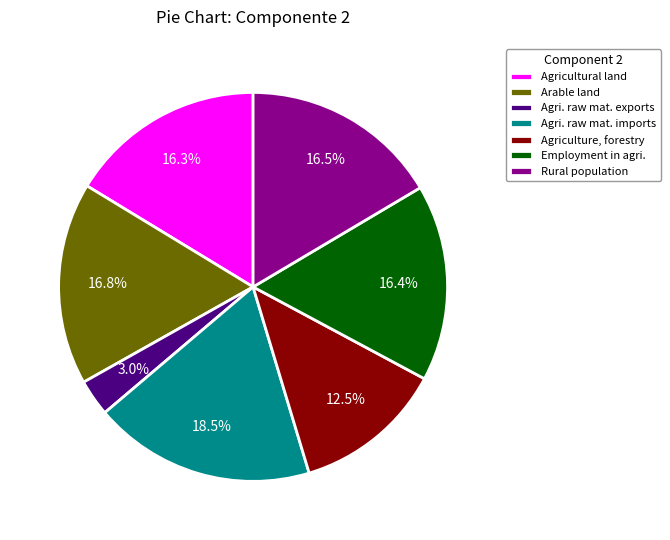

What percentage is NOT represented by Agricultural land?

83.7%